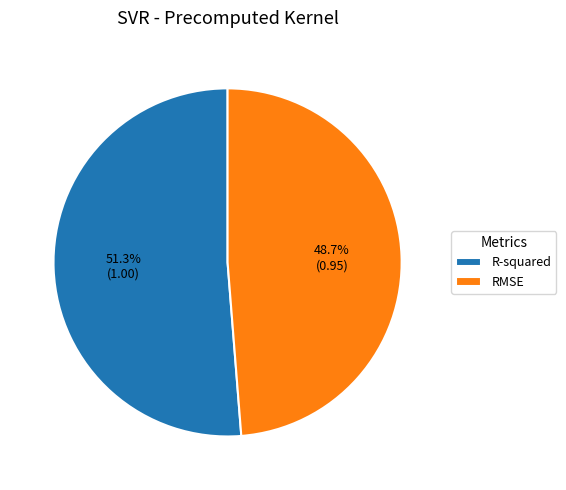

Combined, what portion of the pie is R-squared and RMSE?

100.0%